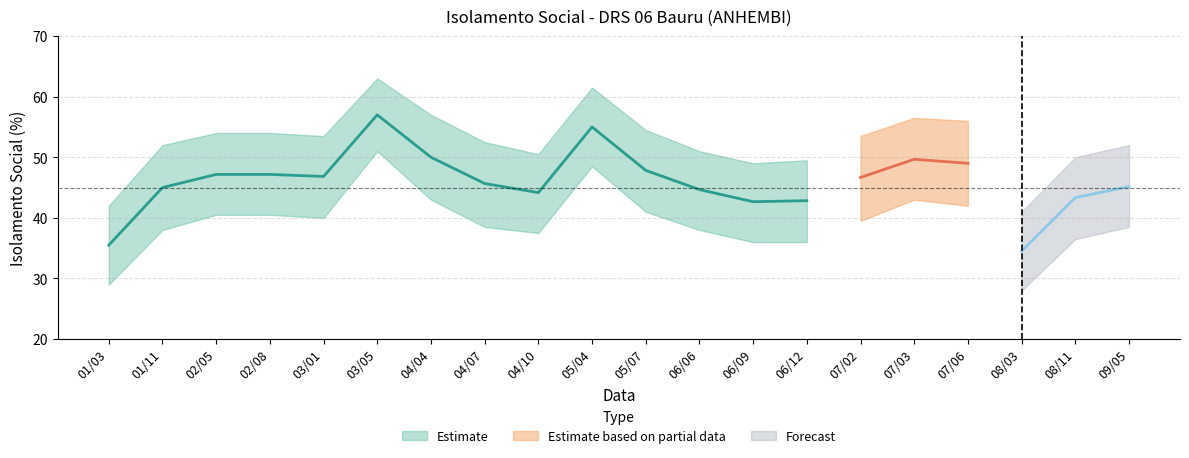

True or false: lower_isolamento has a value of 15.6 at 04/07.

False